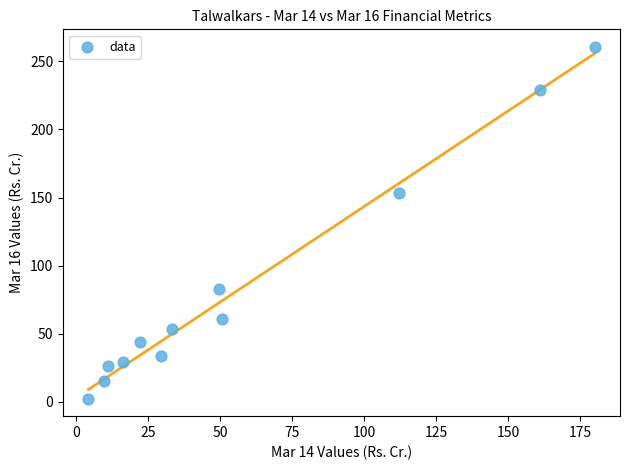

What is the range of X values (max minus min)?

175.8